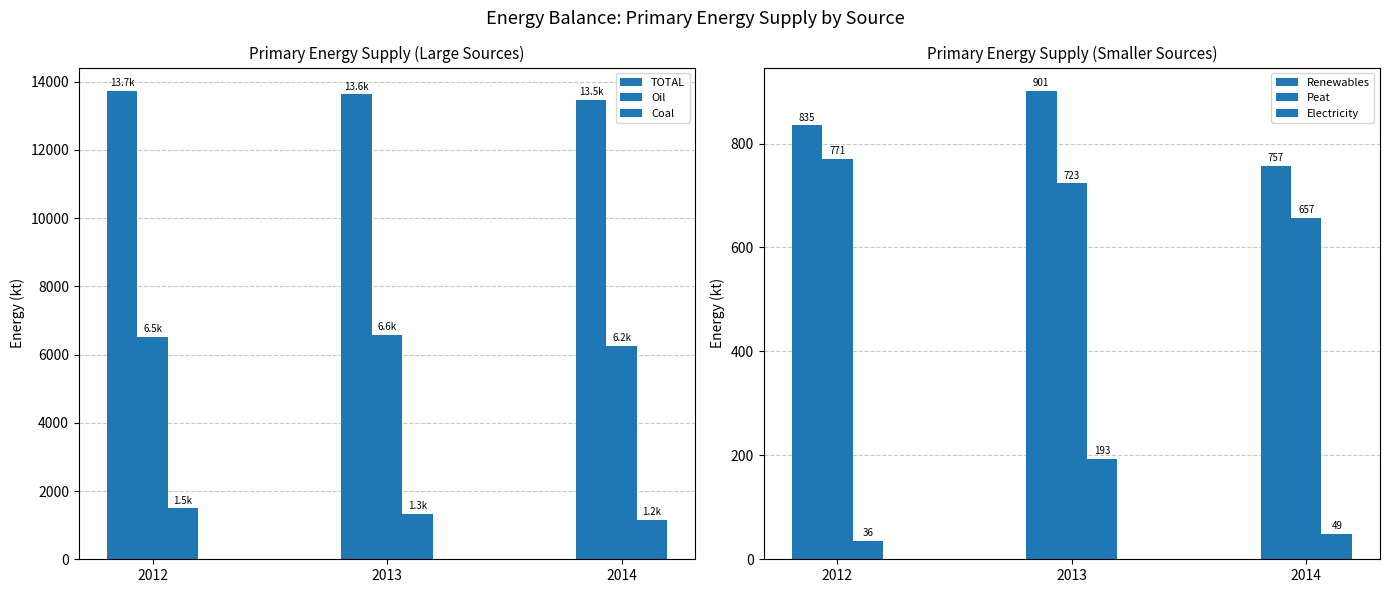

List the series in order of their peak value, lowest first.

Electricity, Peat, Renewables, Coal, Oil, TOTAL